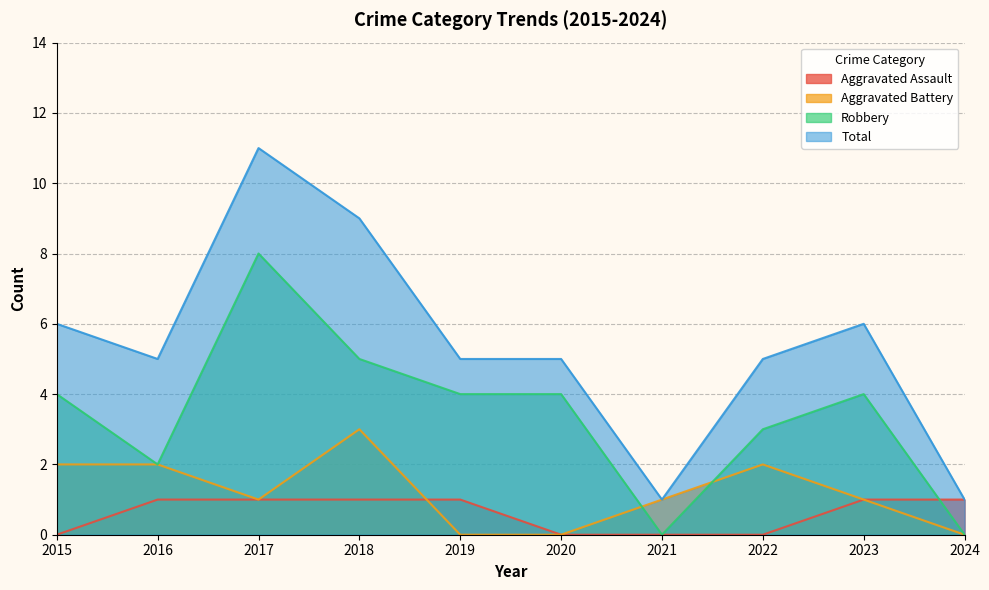

Reading left to right, transcribe all the data shown in this chart.

Aggravated Assault: 0	1	1	1	1	0	0	0	1	1
Aggravated Battery: 2	2	1	3	0	0	1	2	1	0
Robbery: 4	2	8	5	4	4	0	3	4	0
Total: 6	5	11	9	5	5	1	5	6	1